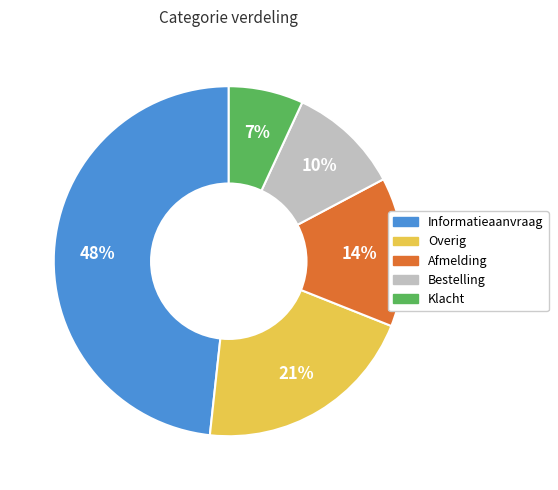

The Overig slice represents 21% of the pie. True or false?

True